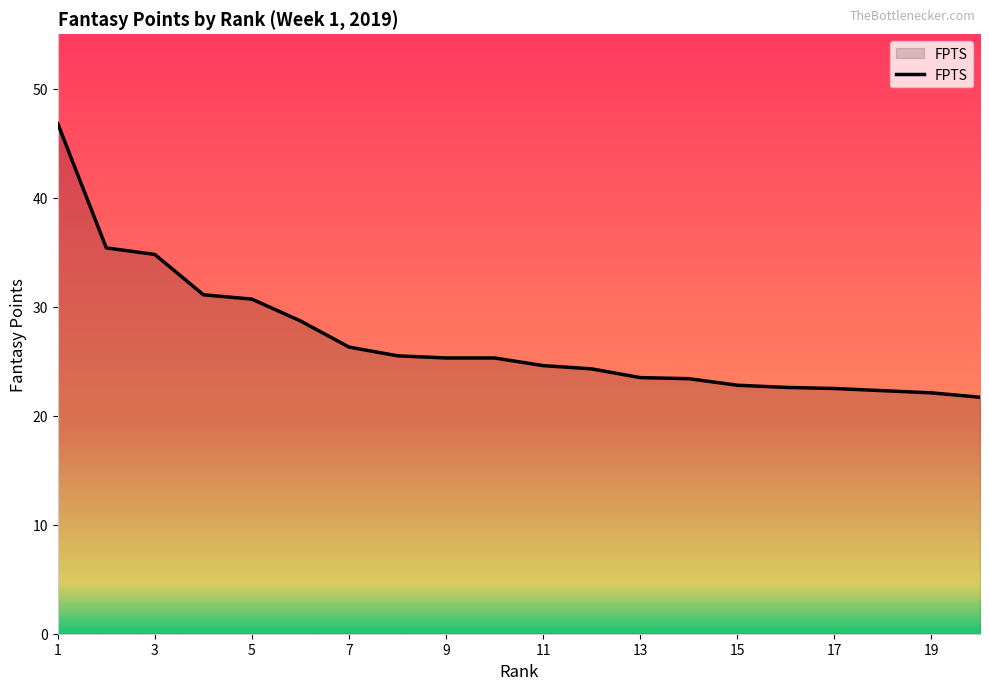

What is the difference between the maximum and minimum values?

25.1